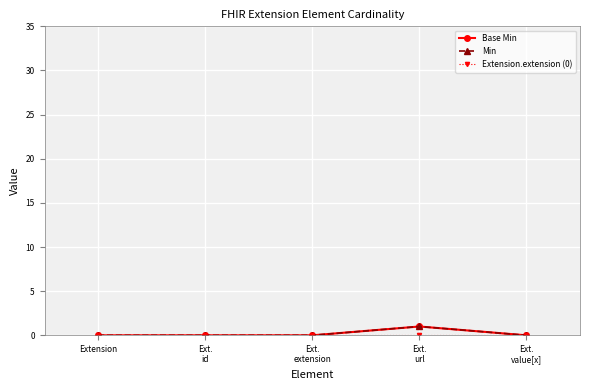

How many data points in Min are above 0?

1